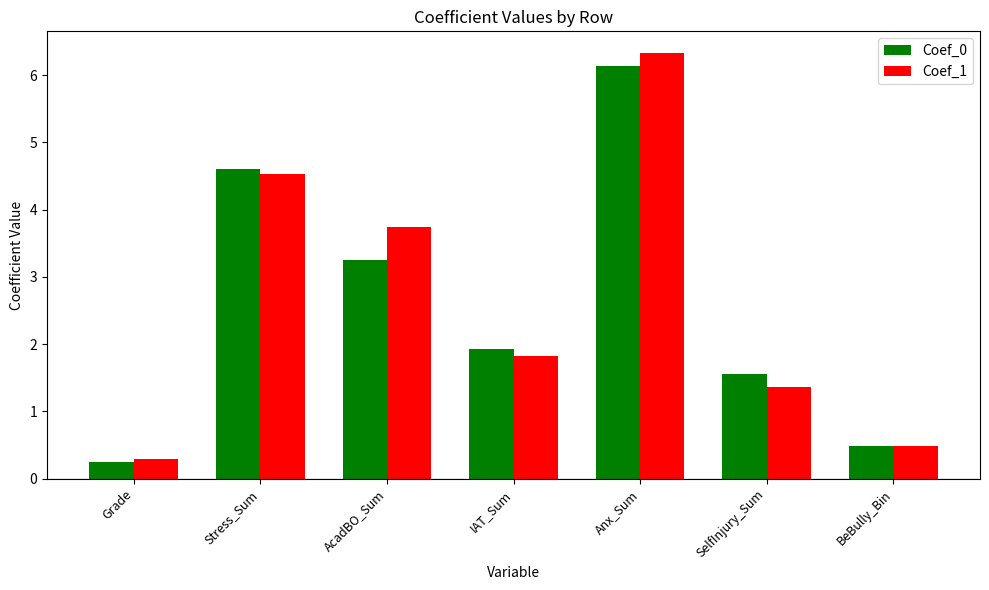

What is the label of the 6th bar from the right?

Stress_Sum